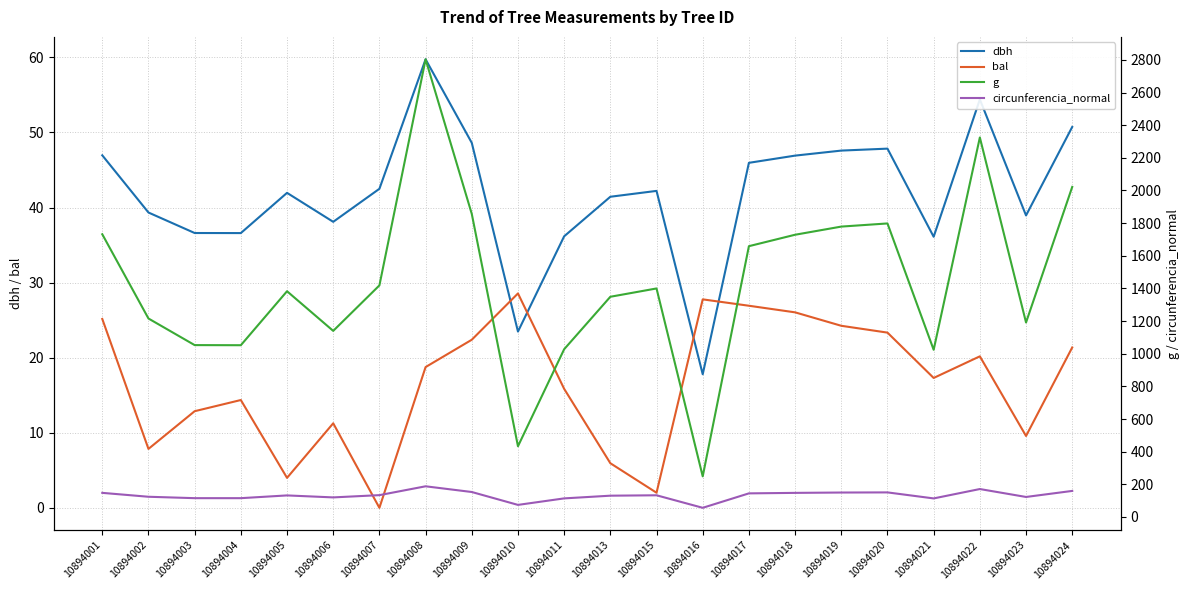

Reading left to right, extract all data points from this chart.

dbh: 10894001=47.0	10894002=39.3	10894003=36.6	10894004=36.6	10894005=42.0	10894006=38.1	10894007=42.5	10894008=59.8	10894009=48.6	10894010=23.5	10894011=36.2	10894013=41.4	10894015=42.2	10894016=17.8	10894017=46.0	10894018=46.9	10894019=47.6	10894020=47.9	10894021=36.1	10894022=54.4	10894023=39.0	10894024=50.7
bal: 10894001=25.2	10894002=7.8	10894003=12.9	10894004=14.4	10894005=4.0	10894006=11.3	10894007=0.0	10894008=18.8	10894009=22.4	10894010=28.6	10894011=15.8	10894013=5.9	10894015=2.0	10894016=27.8	10894017=26.9	10894018=26.0	10894019=24.2	10894020=23.3	10894021=17.3	10894022=20.2	10894023=9.6	10894024=21.4
g: 10894001=1731.8	10894002=1215.7	10894003=1052.8	10894004=1052.0	10894005=1382.8	10894006=1139.9	10894007=1418.5	10894008=2803.6	10894009=1856.5	10894010=433.0	10894011=1027.5	10894013=1348.9	10894015=1399.8	10894016=248.6	10894017=1658.8	10894018=1728.8	10894019=1778.8	10894020=1798.1	10894021=1024.0	10894022=2324.8	10894023=1191.3	10894024=2021.7
circunferencia_normal: 10894001=147.5	10894002=123.6	10894003=115.0	10894004=115.0	10894005=131.8	10894006=119.7	10894007=133.5	10894008=187.7	10894009=152.7	10894010=73.8	10894011=113.6	10894013=130.2	10894015=132.6	10894016=55.9	10894017=144.4	10894018=147.4	10894019=149.5	10894020=150.3	10894021=113.4	10894022=170.9	10894023=122.3	10894024=159.4